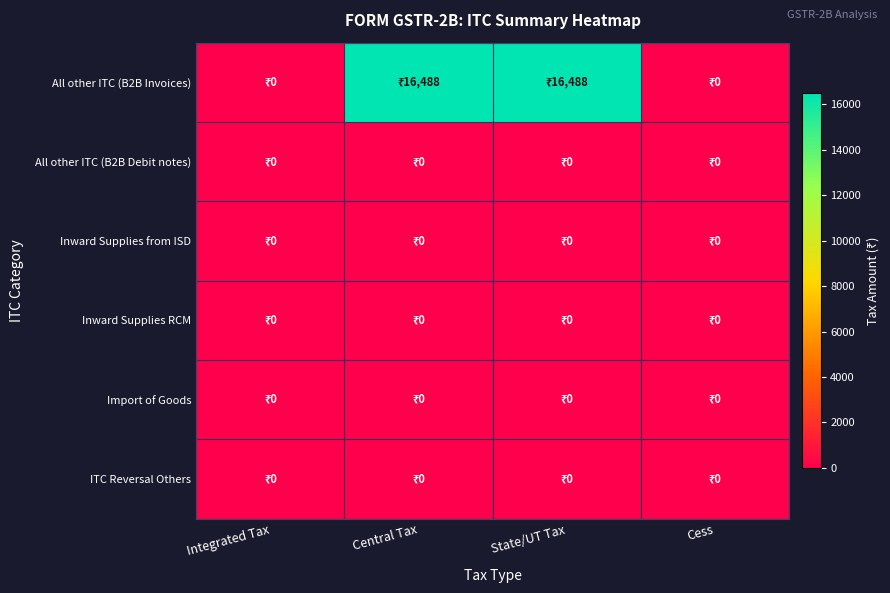

Reading left to right, extract all data points from this chart.

All other ITC (B2B Invoices): Integrated Tax=0	Central Tax=16488	State/UT Tax=16488	Cess=0
All other ITC (B2B Debit notes): Integrated Tax=0	Central Tax=0	State/UT Tax=0	Cess=0
Inward Supplies from ISD: Integrated Tax=0	Central Tax=0	State/UT Tax=0	Cess=0
Inward Supplies RCM: Integrated Tax=0	Central Tax=0	State/UT Tax=0	Cess=0
Import of Goods: Integrated Tax=0	Central Tax=0	State/UT Tax=0	Cess=0
ITC Reversal Others: Integrated Tax=0	Central Tax=0	State/UT Tax=0	Cess=0